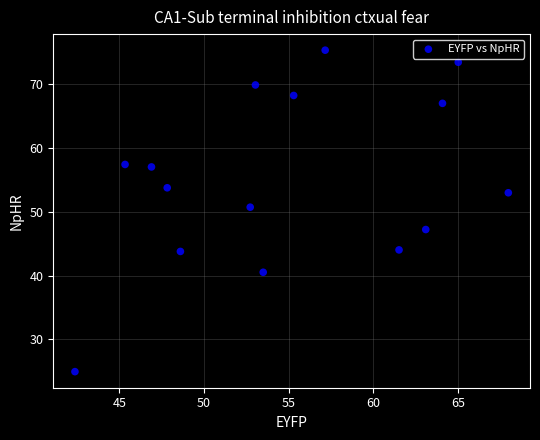

What Y value in the scatter plot is closest to 50?

50.7